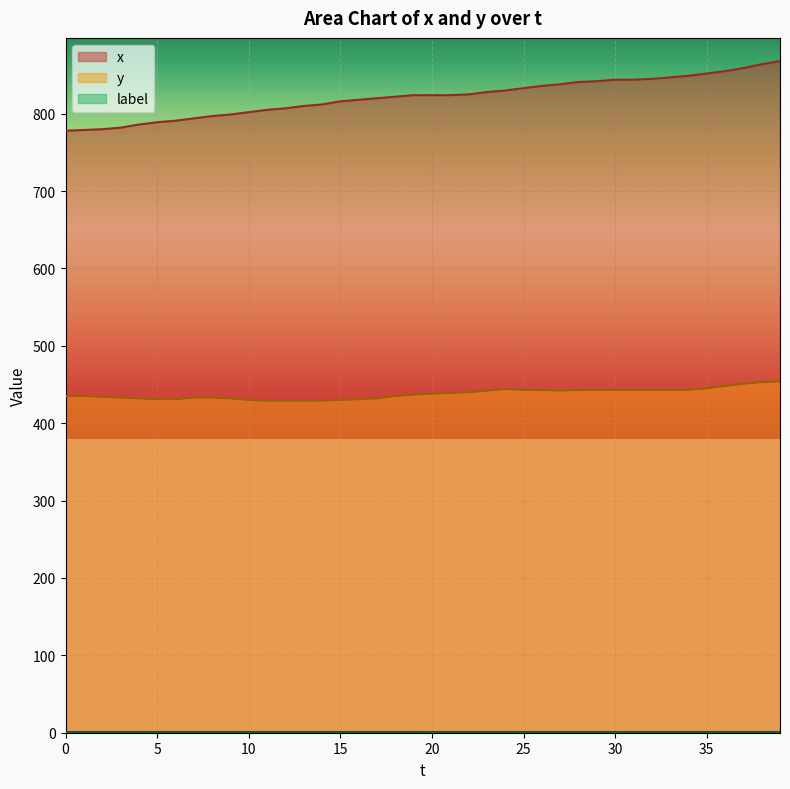

True or false: y and x cross at least once.

False